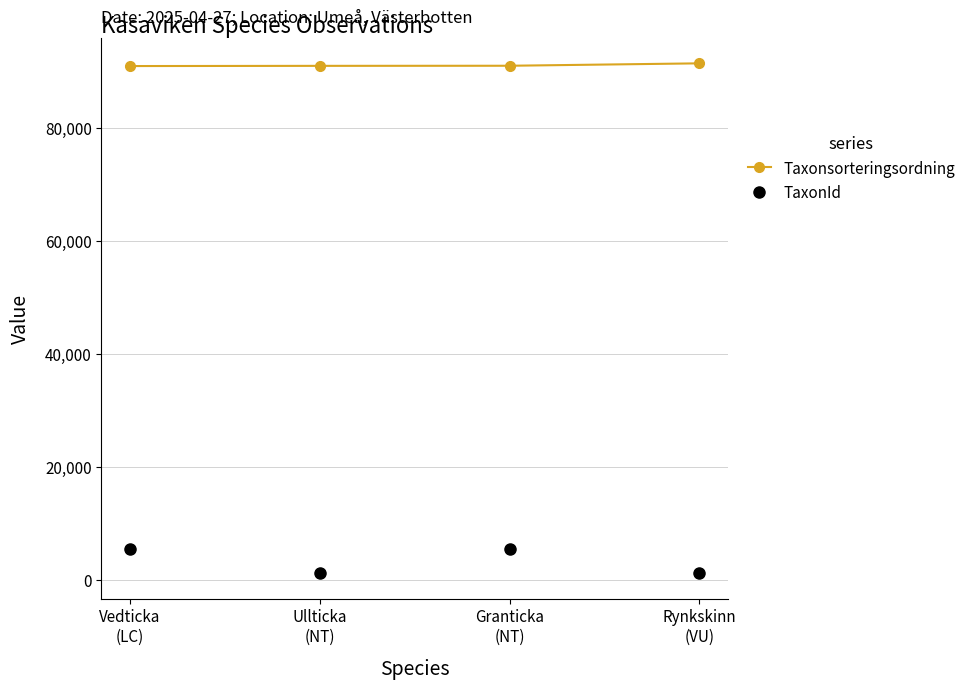

How many lines are shown in the chart?

2